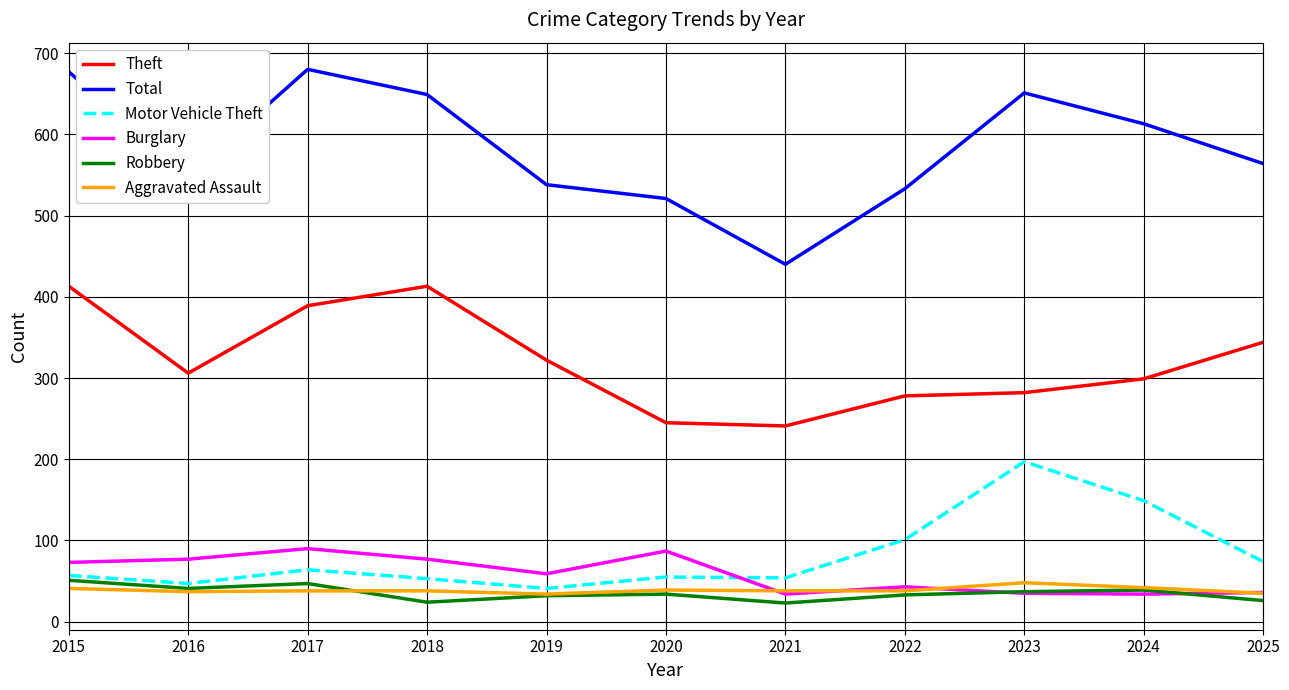

The value of Theft at 2019 is 322. True or false?

True